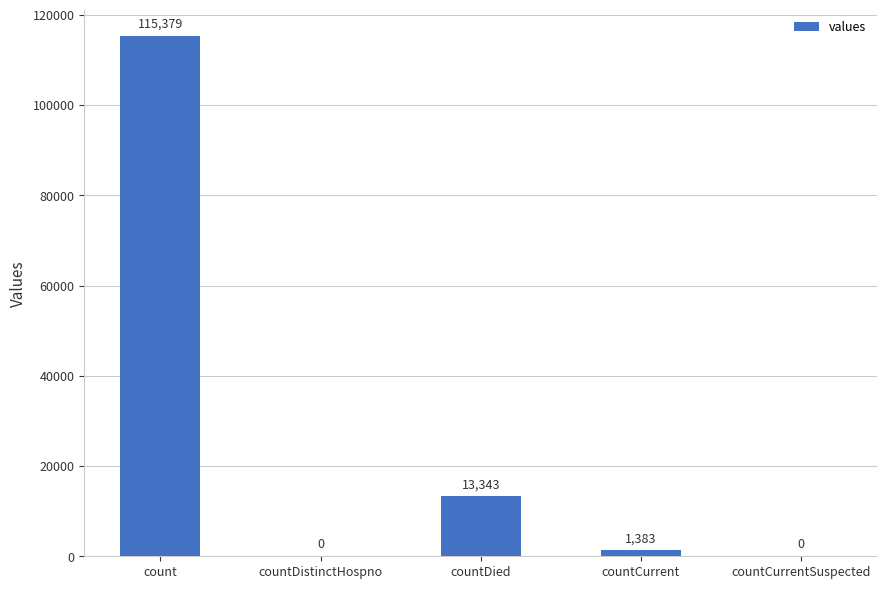

Where is the data nearest to the value 57689?

countDied